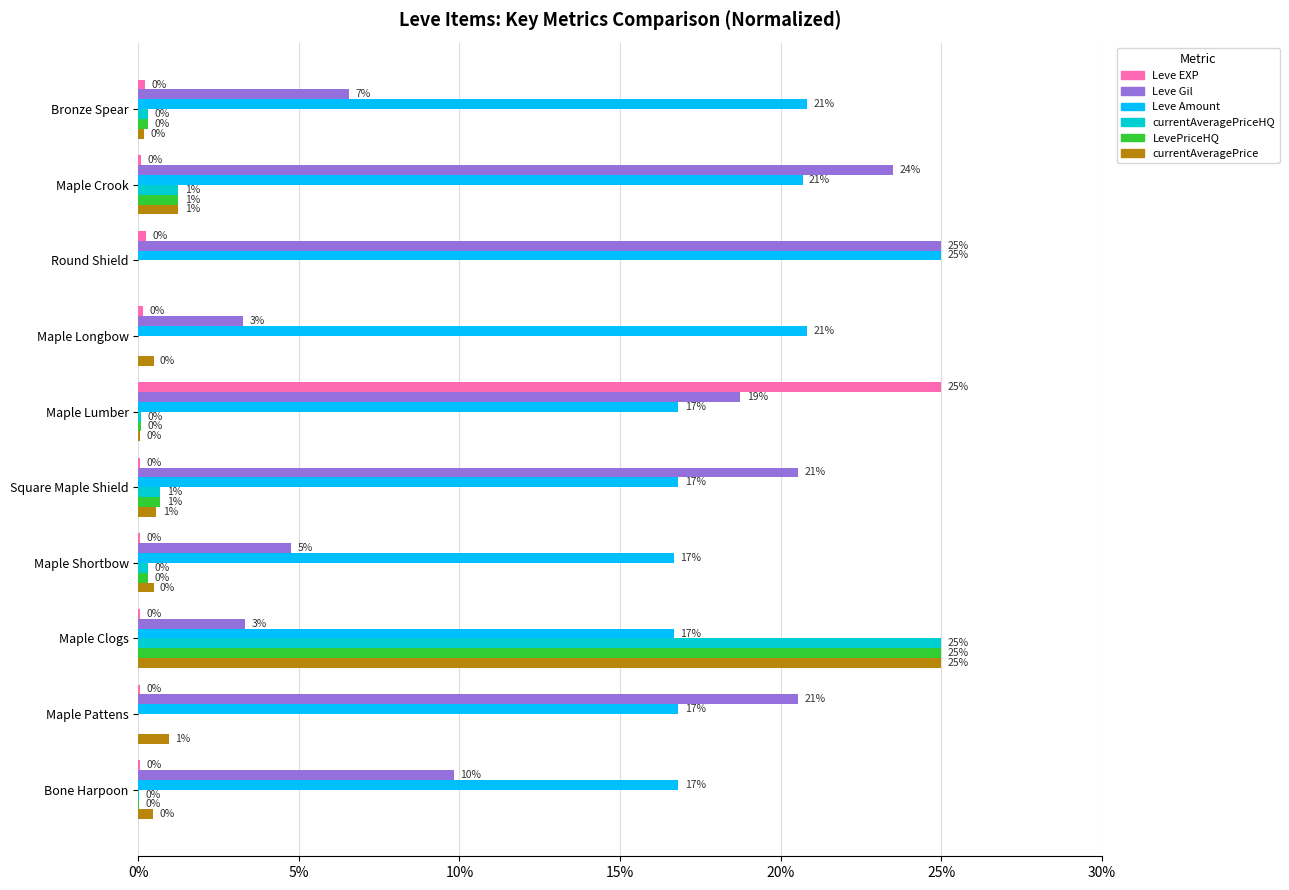

Is it true that Leve Gil equals 1.0 at Maple Longbow?

False